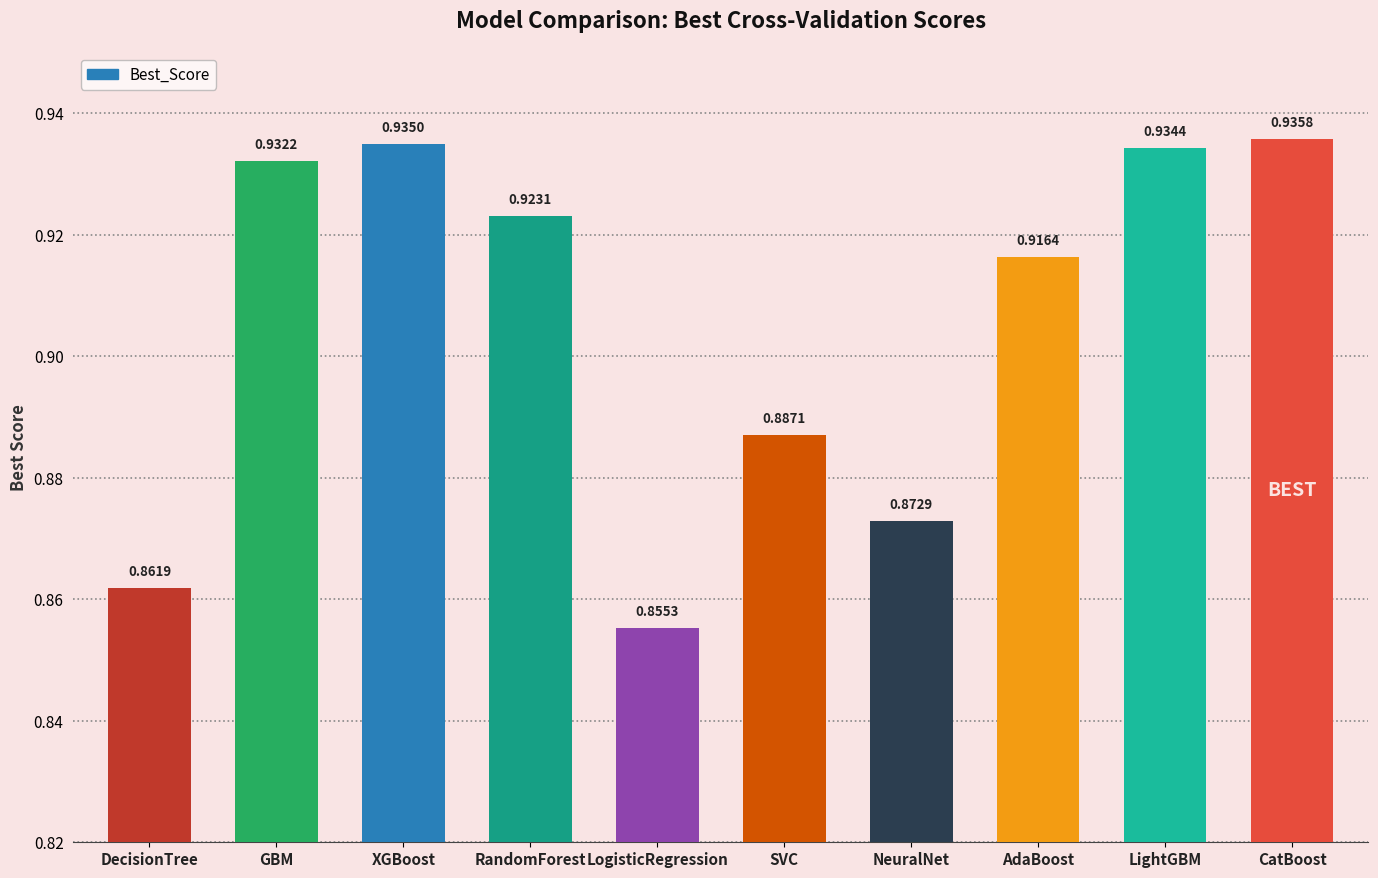

What is the label of the 8th bar from the left?

AdaBoost